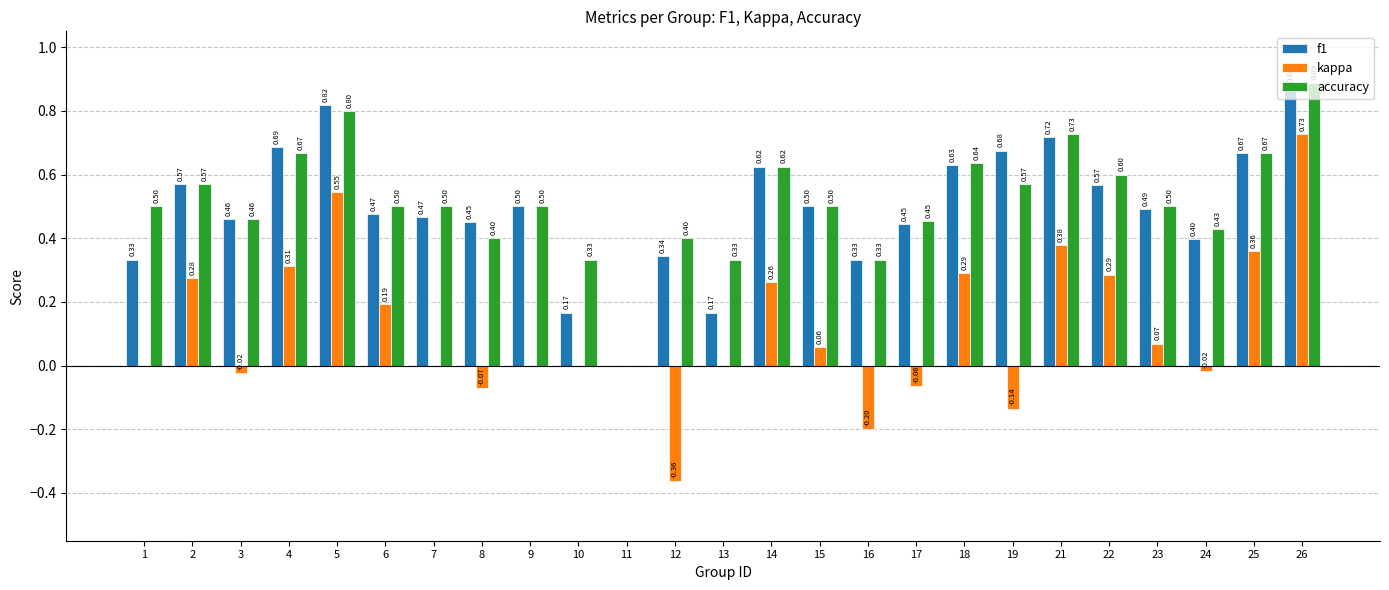

What is the sum of the accuracy values at 9 and 2?

1.1